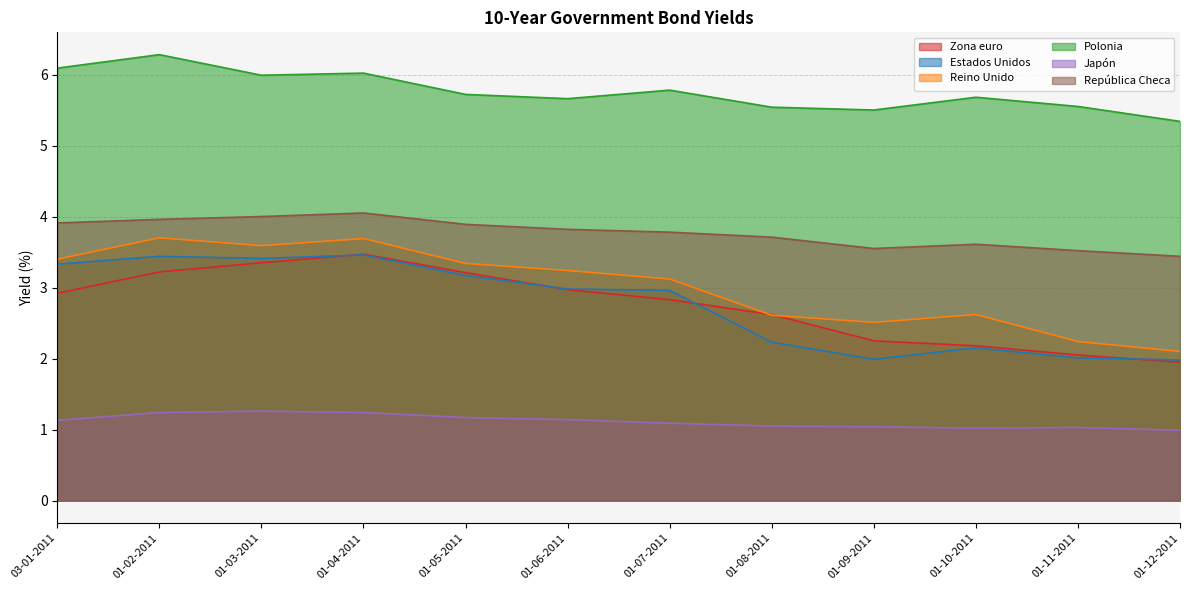

Reading left to right, transcribe all the data shown in this chart.

Zona euro: 03-01-2011=2.9	01-02-2011=3.2	01-03-2011=3.4	01-04-2011=3.5	01-05-2011=3.2	01-06-2011=3.0	01-07-2011=2.8	01-08-2011=2.6	01-09-2011=2.2	01-10-2011=2.2	01-11-2011=2.0	01-12-2011=1.9
Estados Unidos: 03-01-2011=3.3	01-02-2011=3.4	01-03-2011=3.4	01-04-2011=3.5	01-05-2011=3.2	01-06-2011=3.0	01-07-2011=3.0	01-08-2011=2.2	01-09-2011=2.0	01-10-2011=2.1	01-11-2011=2.0	01-12-2011=2.0
Reino Unido: 03-01-2011=3.4	01-02-2011=3.7	01-03-2011=3.6	01-04-2011=3.7	01-05-2011=3.3	01-06-2011=3.2	01-07-2011=3.1	01-08-2011=2.6	01-09-2011=2.5	01-10-2011=2.6	01-11-2011=2.2	01-12-2011=2.1
Polonia: 03-01-2011=6.1	01-02-2011=6.3	01-03-2011=6.0	01-04-2011=6.0	01-05-2011=5.7	01-06-2011=5.7	01-07-2011=5.8	01-08-2011=5.5	01-09-2011=5.5	01-10-2011=5.7	01-11-2011=5.5	01-12-2011=5.3
Japón: 03-01-2011=1.1	01-02-2011=1.2	01-03-2011=1.3	01-04-2011=1.2	01-05-2011=1.2	01-06-2011=1.1	01-07-2011=1.1	01-08-2011=1.1	01-09-2011=1.0	01-10-2011=1.0	01-11-2011=1.0	01-12-2011=1.0
República Checa: 03-01-2011=3.9	01-02-2011=4.0	01-03-2011=4.0	01-04-2011=4.0	01-05-2011=3.9	01-06-2011=3.8	01-07-2011=3.8	01-08-2011=3.7	01-09-2011=3.5	01-10-2011=3.6	01-11-2011=3.5	01-12-2011=3.4